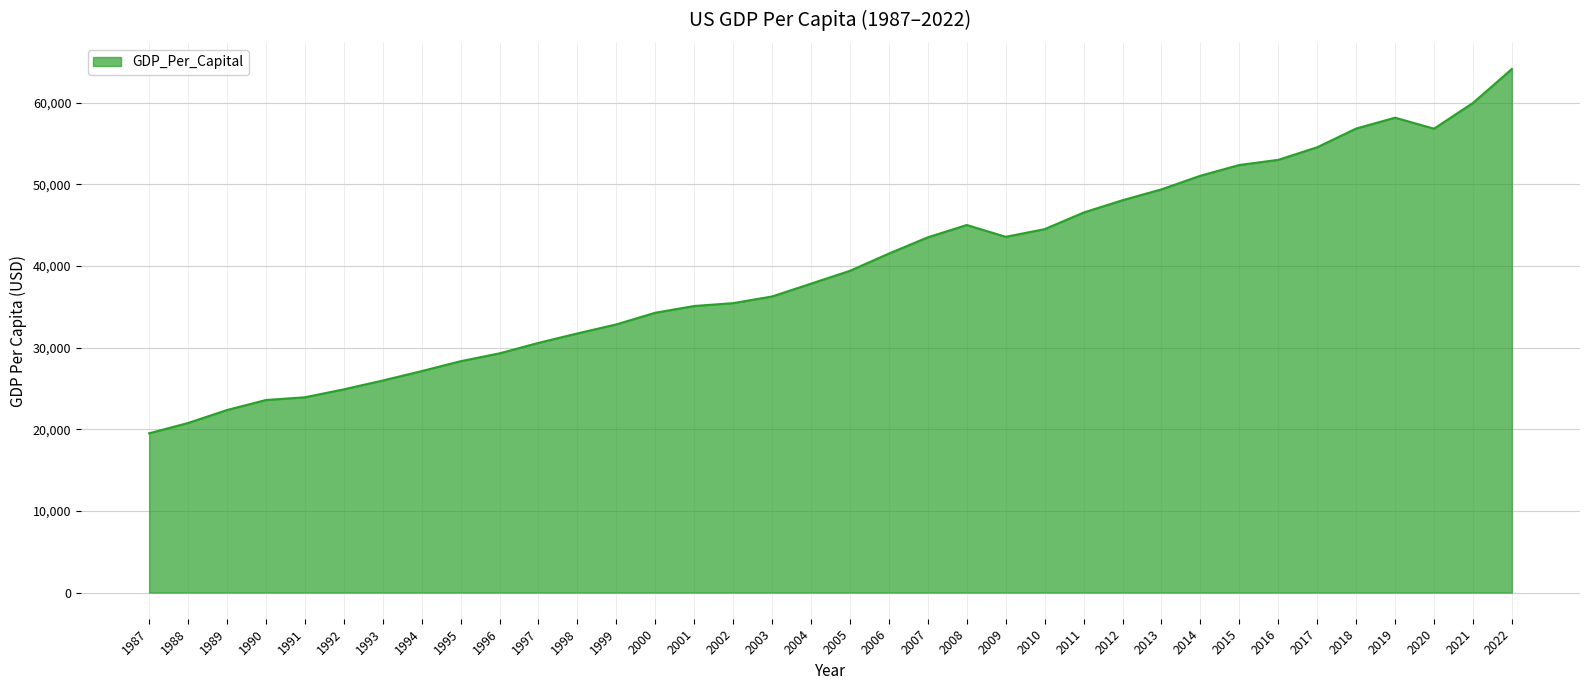

At which category does the chart reach its peak across all series?

2022